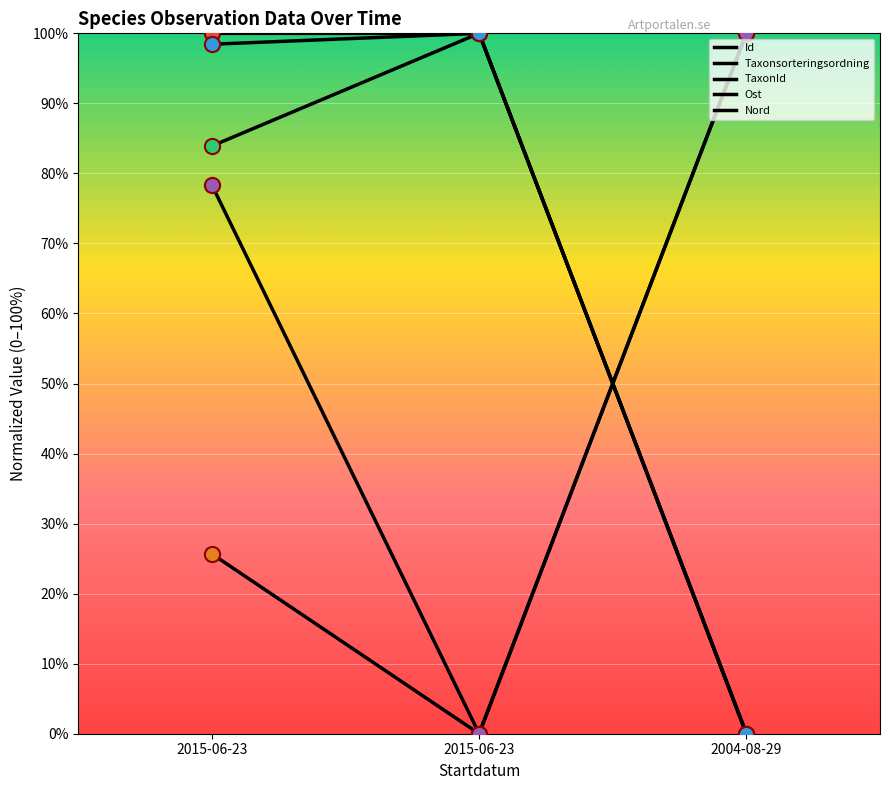

Does the chart have visible grid lines?

Yes